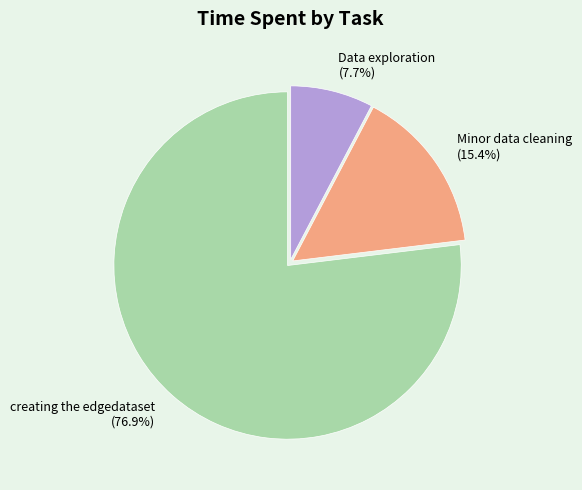

Between Data exploration and creating the edgedataset, which is larger?

creating the edgedataset